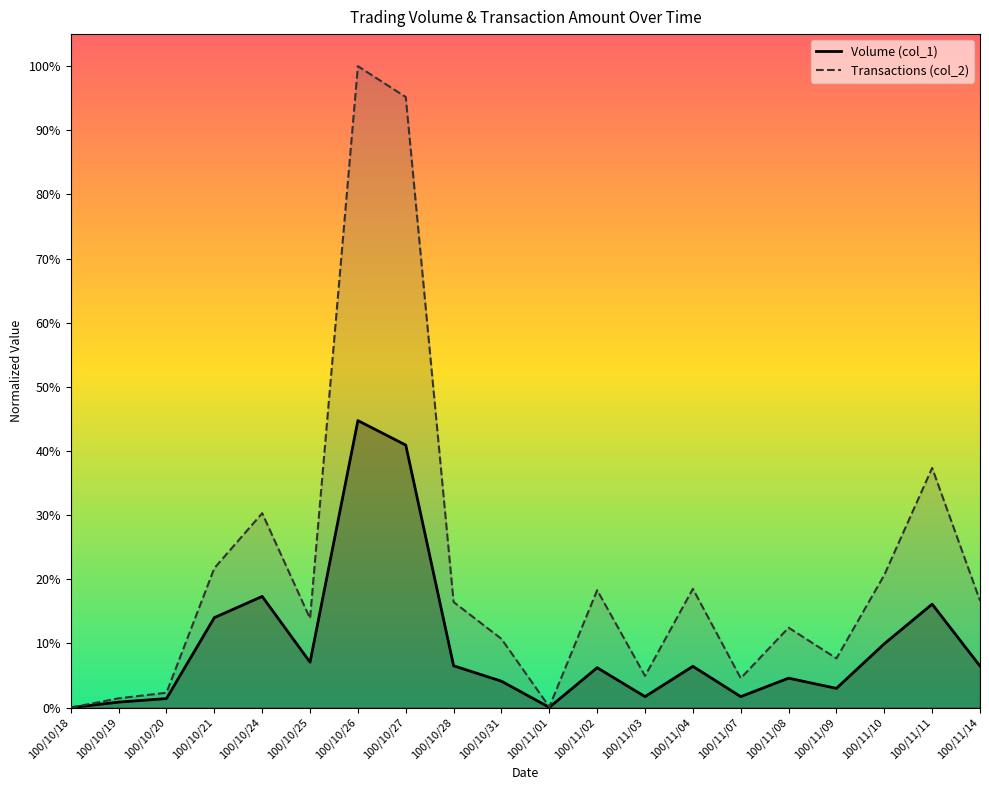

Where is the first local minimum for Volume (col_1)?

100/10/25